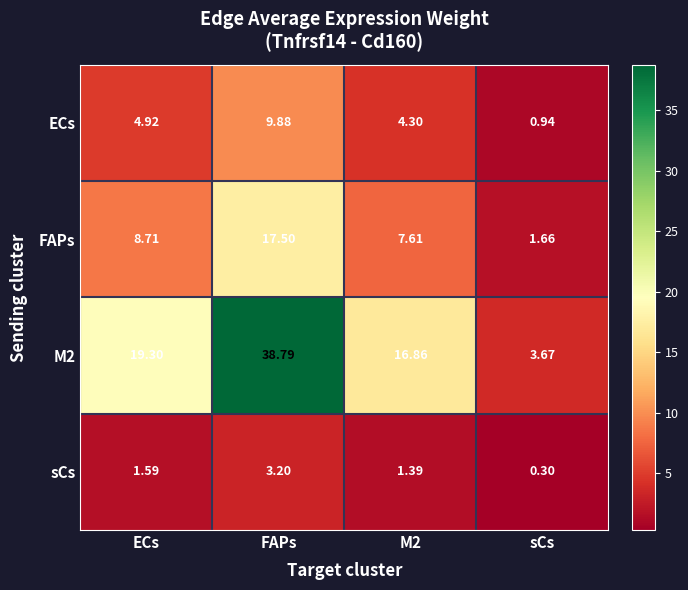

Which category has the lowest value across all series?

sCs